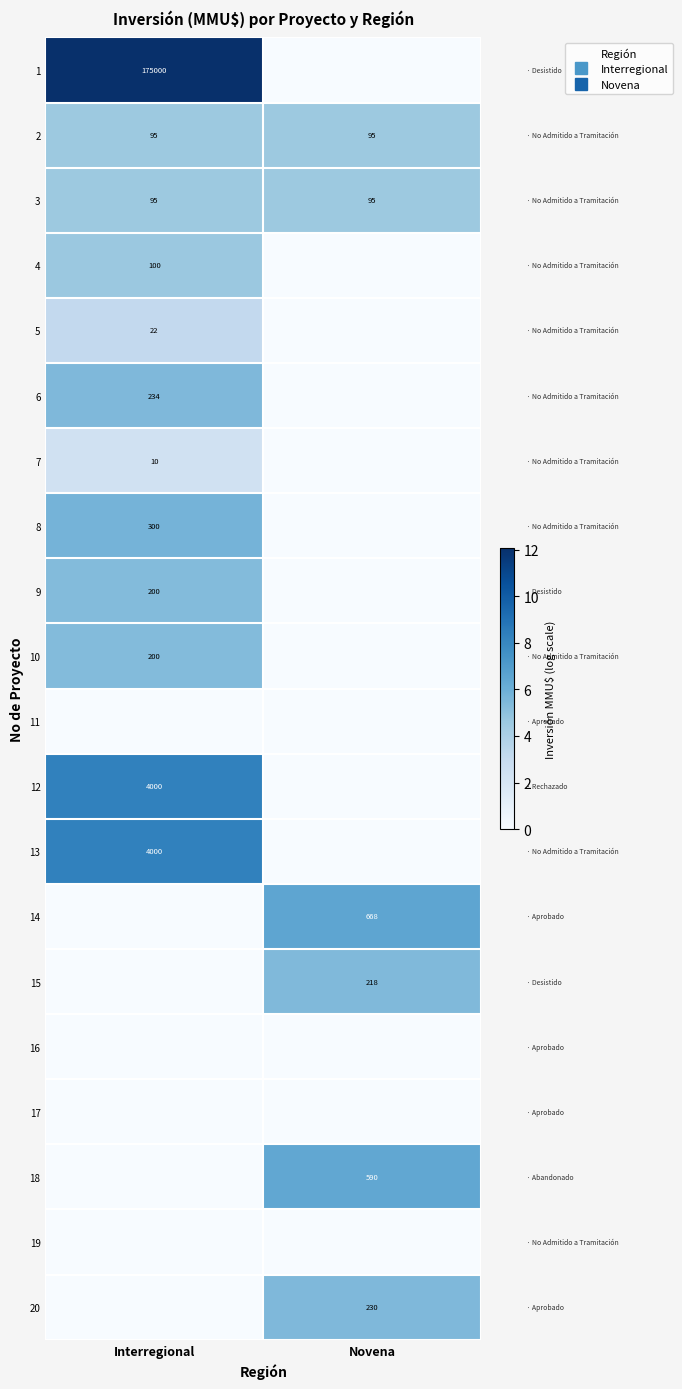

What is the greatest value displayed?

12.1